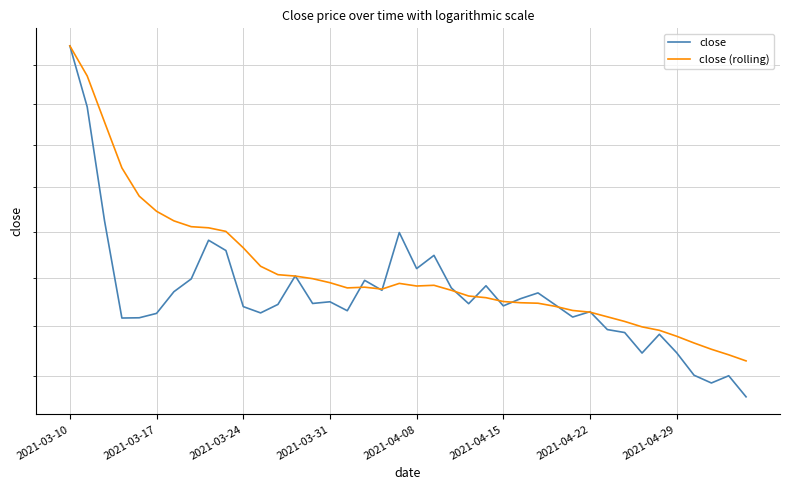

What is the difference between the second highest and second lowest values in the close series?

12.1